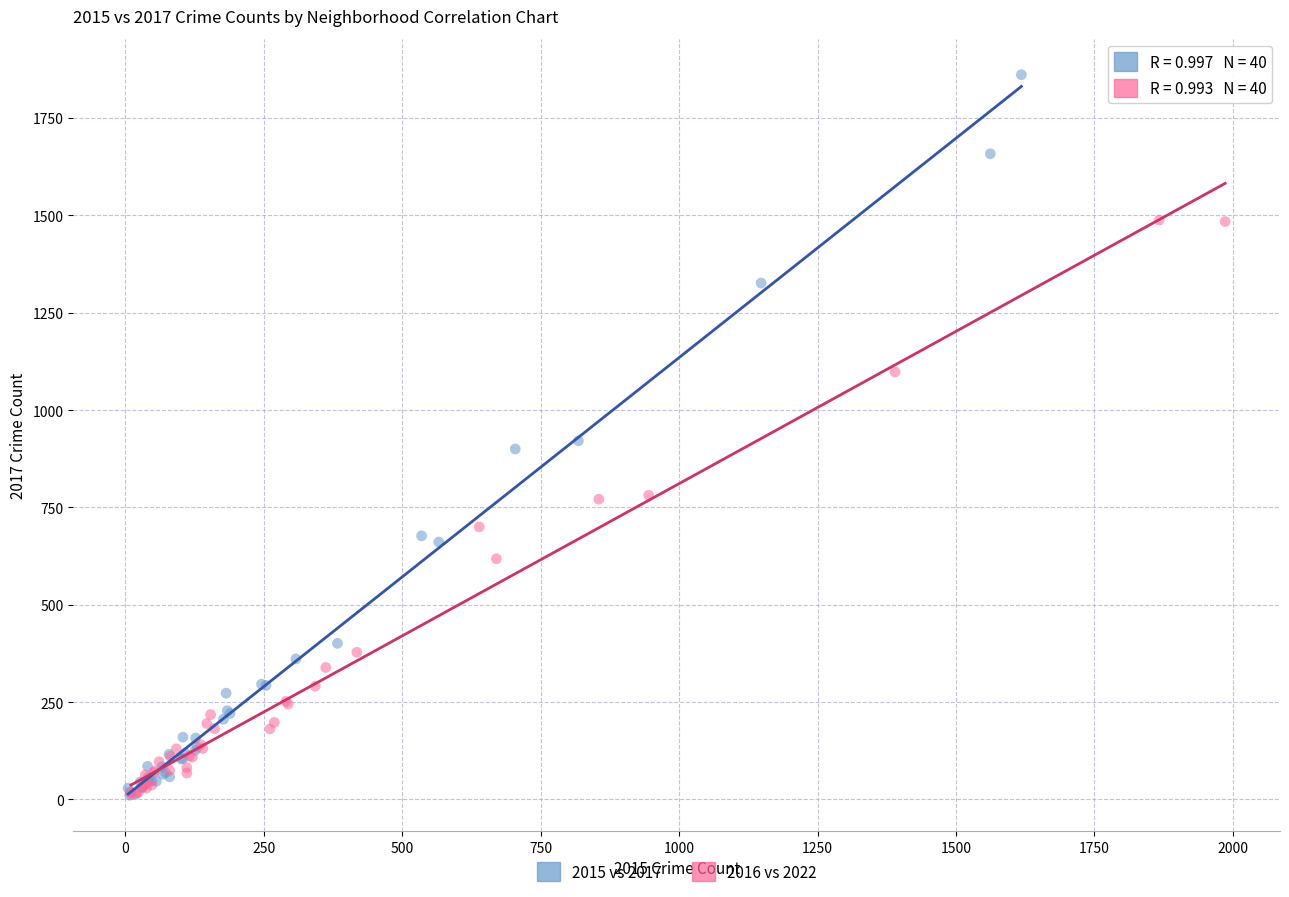

Which series has the largest Y range (max minus min)?

2015 vs 2017